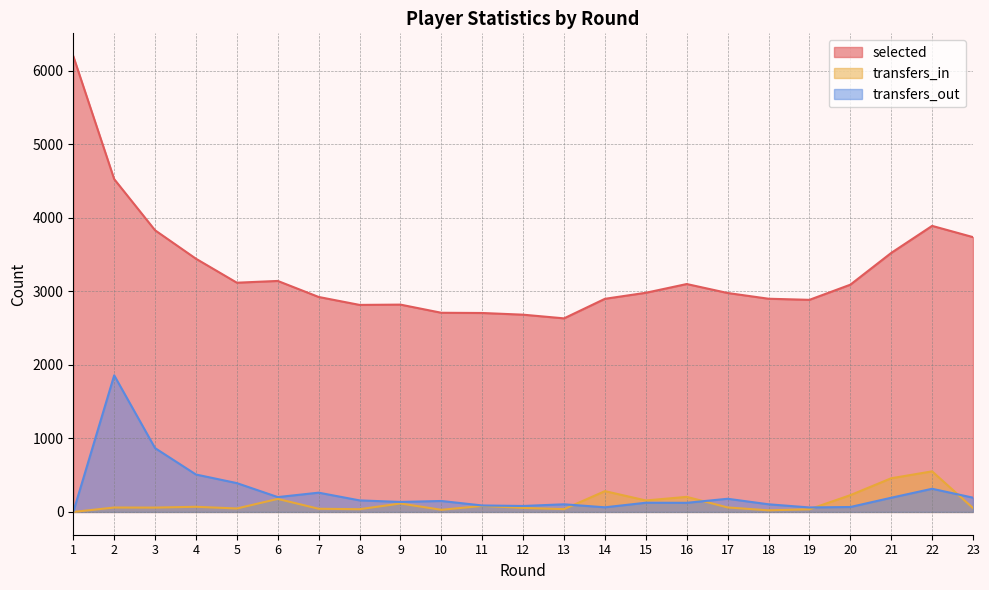

Does the chart have visible grid lines?

Yes